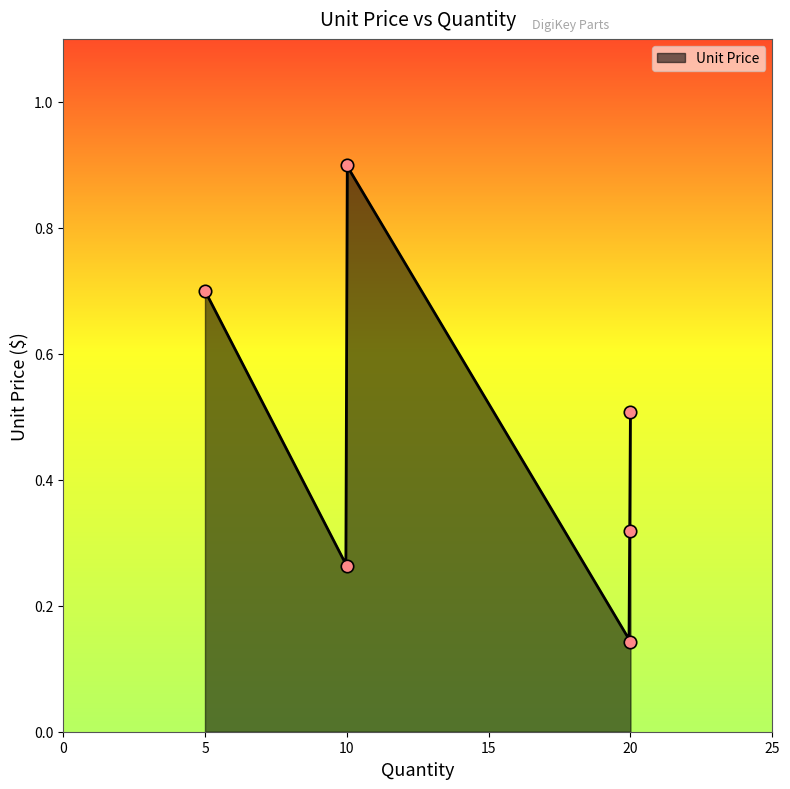

What is the change in value from SB5100-T
100V 5A to PMEG2020EH
20V 2A?

-0.4